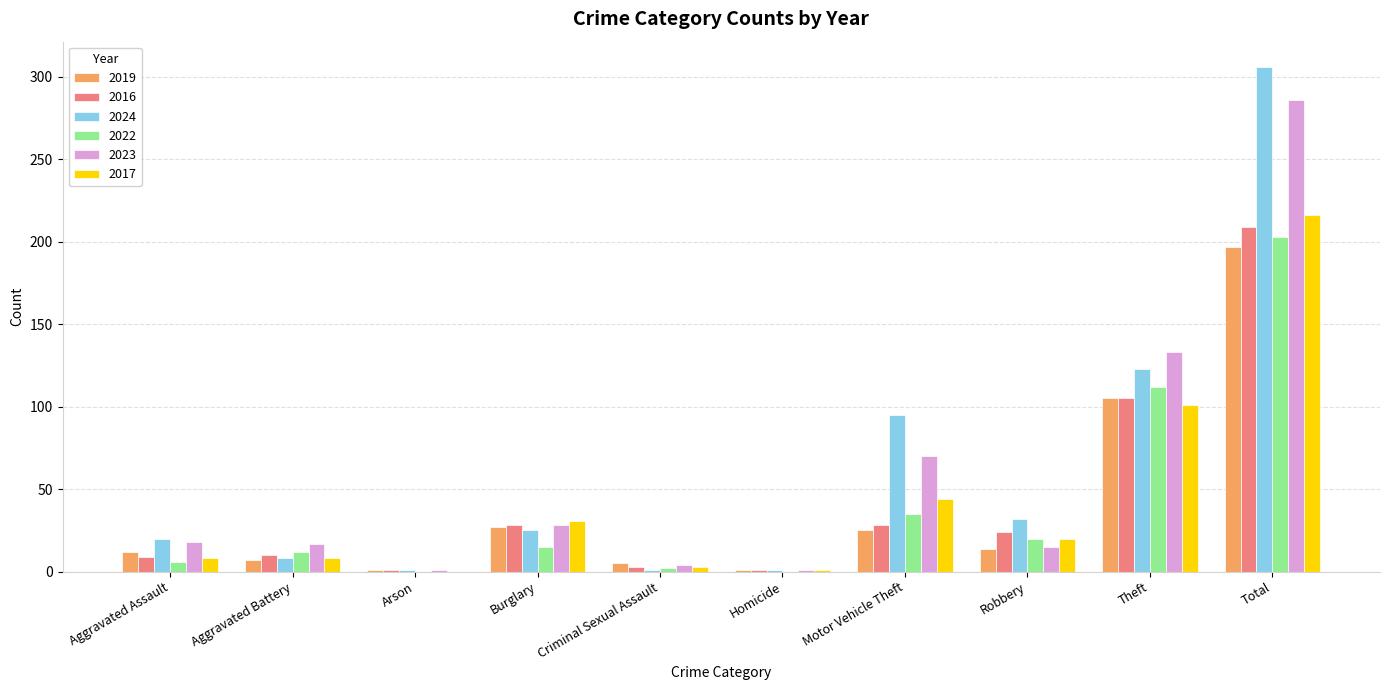

Which label corresponds to the largest value in the chart?

Total